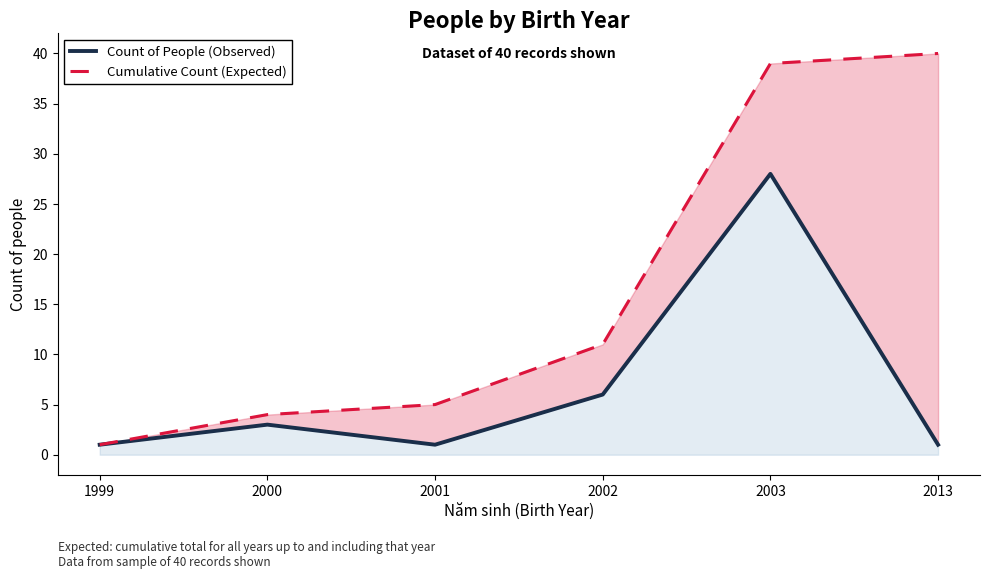

How many interior local peaks does the Count of People (Observed) series have?

2